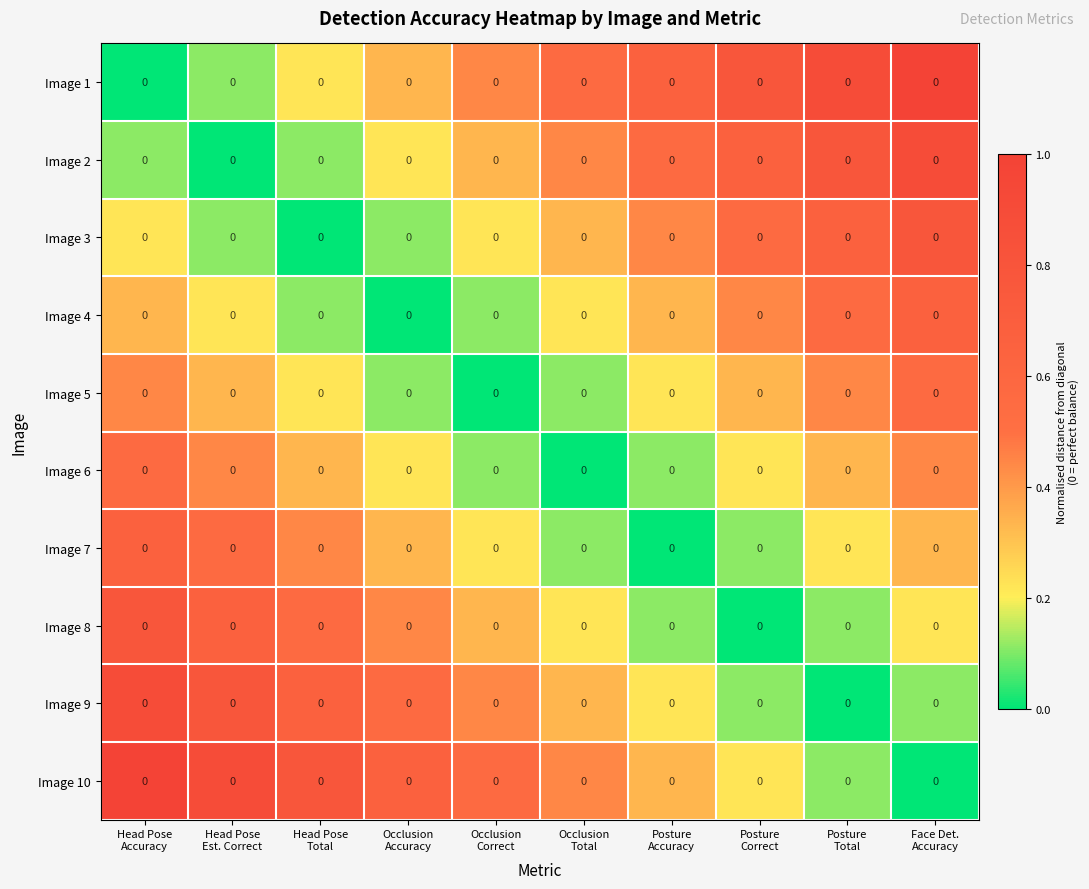

How many distinct data groups are displayed?

10